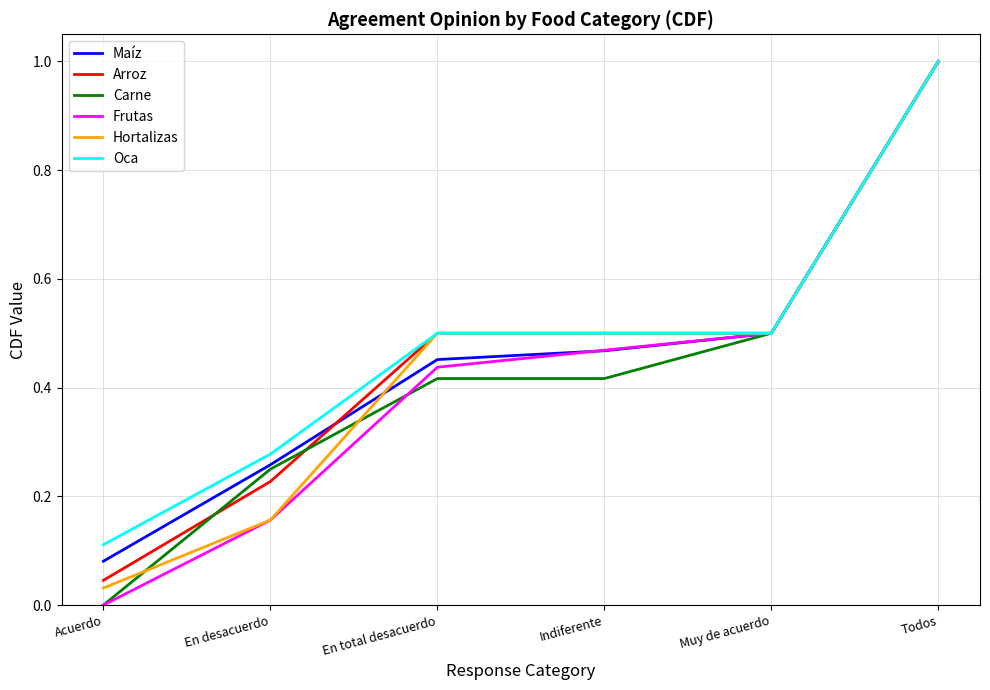

The value of Hortalizas at Todos is 1.0. True or false?

True